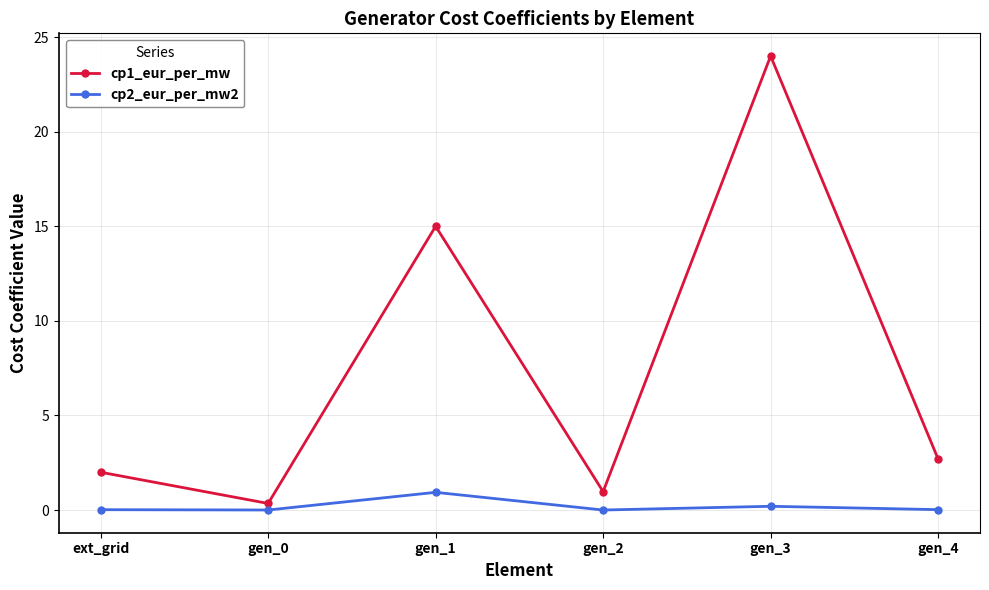

What is the maximum value for cp1_eur_per_mw?

24.0